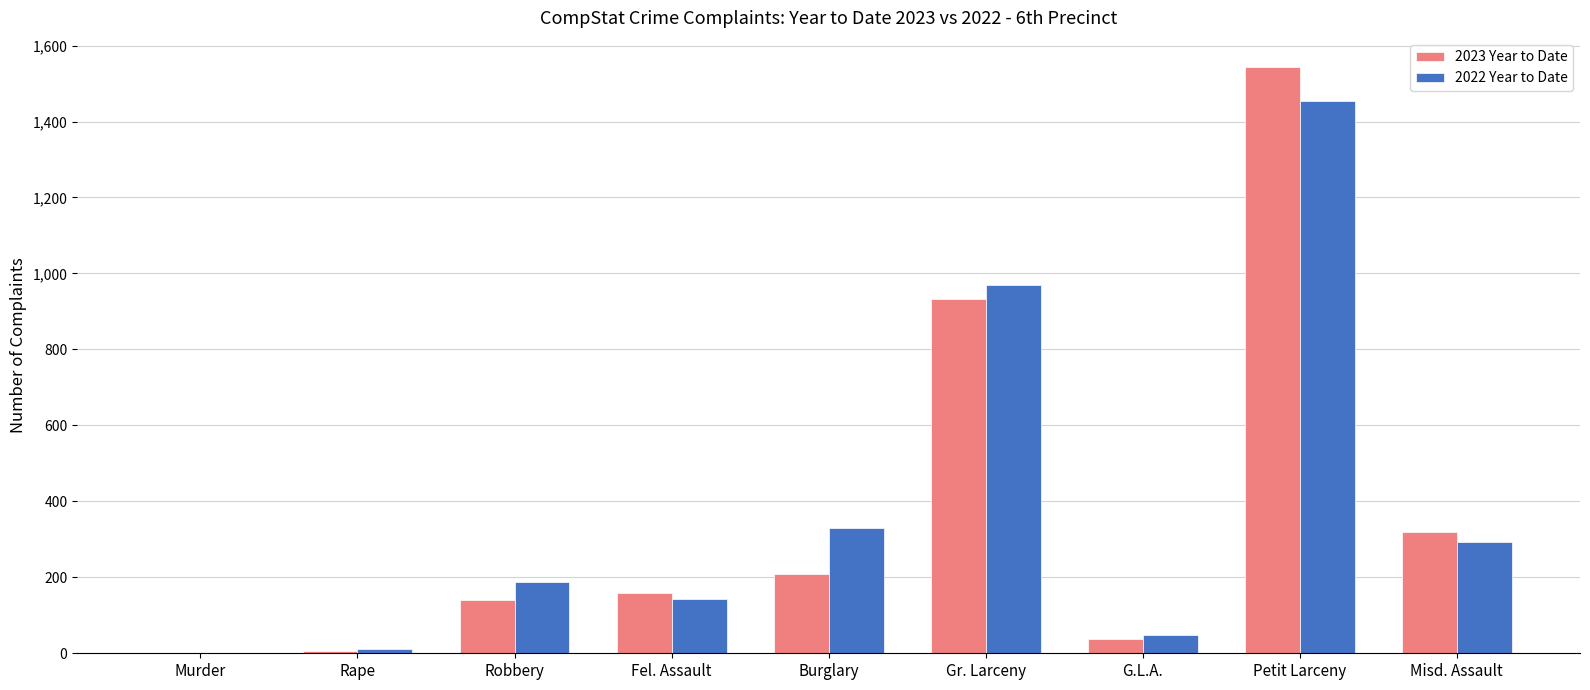

Is it true that 2023 Year to Date equals 323 at Burglary?

False